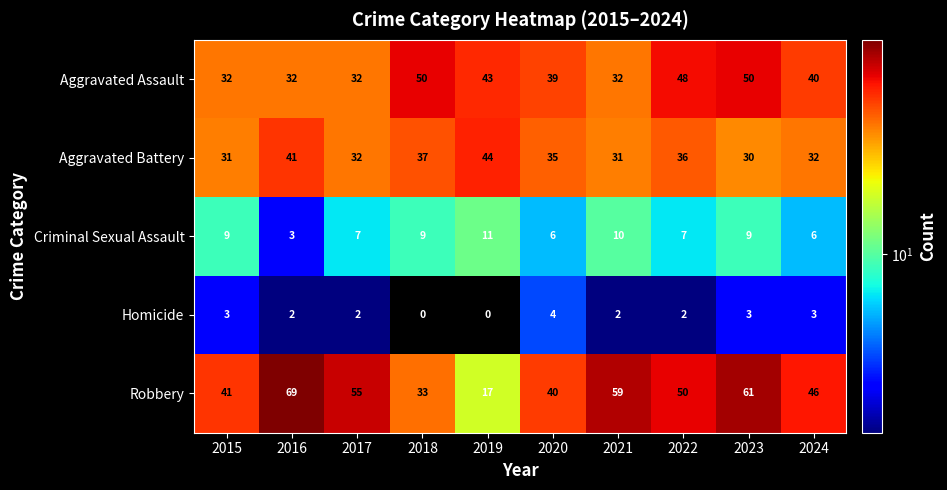

Rank the series at 2016 from lowest to highest value.

Homicide, Criminal Sexual Assault, Aggravated Assault, Aggravated Battery, Robbery